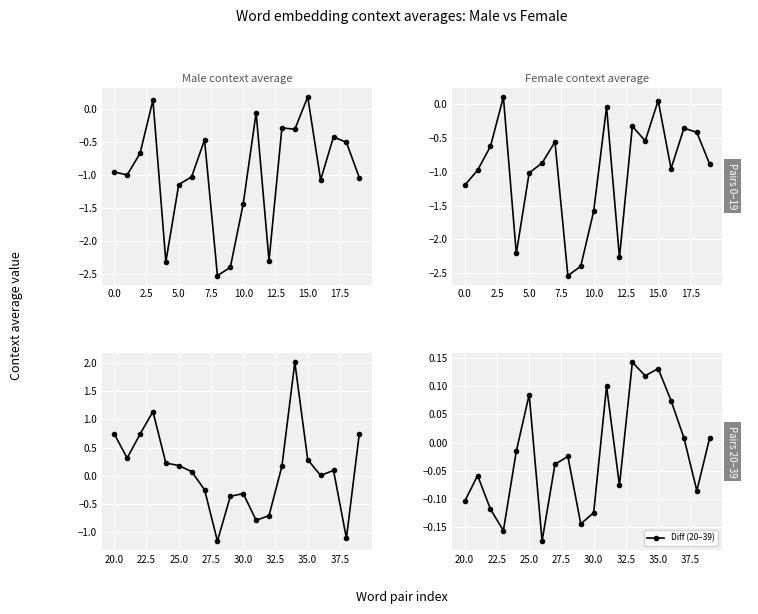

At 15.0, list the series in order from smallest to largest.

Female avg (0–19), Male avg (0–19), Male avg (20–39), Diff (20–39)